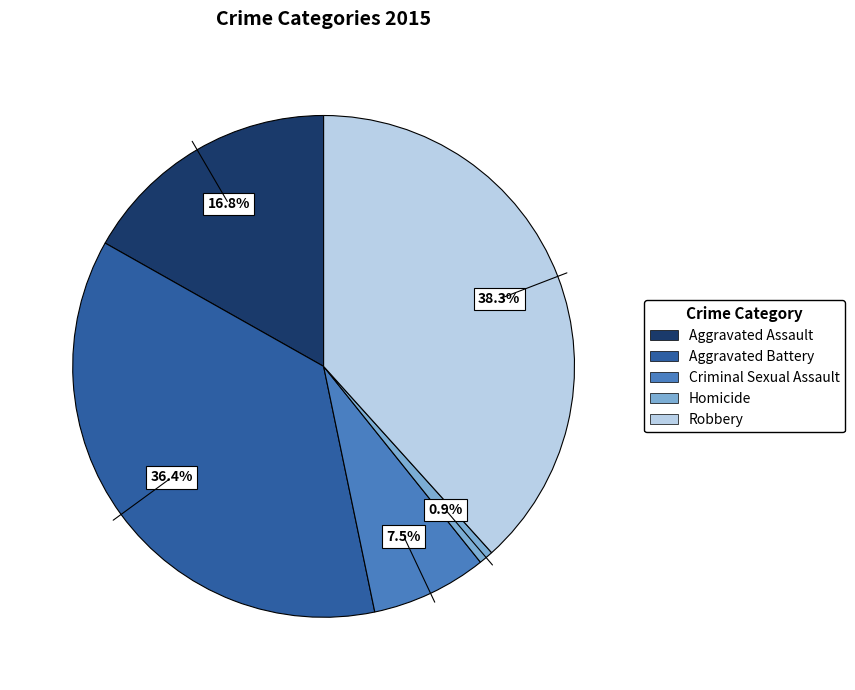

What portion of the pie excludes Homicide?

99.1%